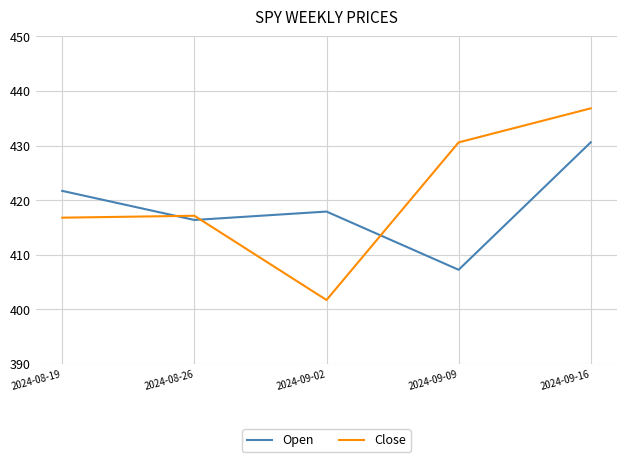

Reading left to right, list all the values displayed in this chart.

Open: 421.7	416.4	417.9	407.2	430.6
Close: 416.8	417.1	401.7	430.6	436.8